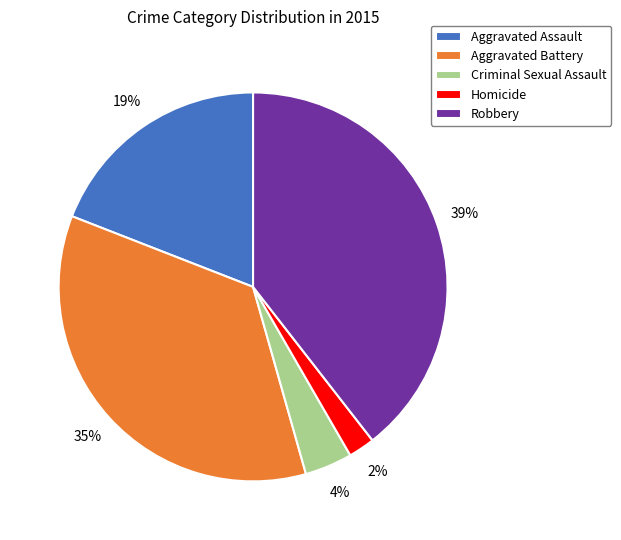

Is it true that Aggravated Battery is 21% of the pie?

False